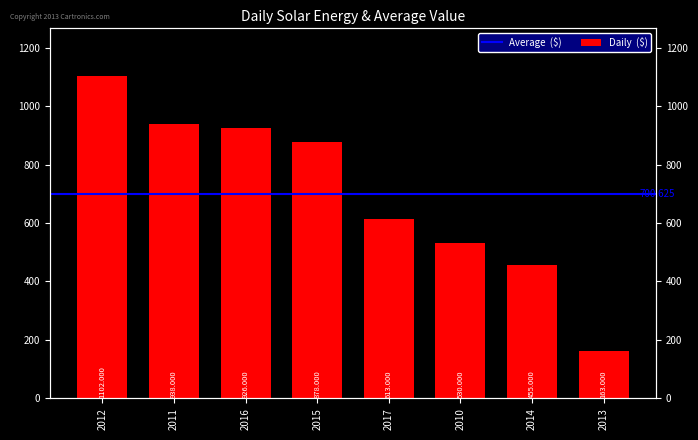

The chart shows a value of 1198 at 2015. True or false?

False